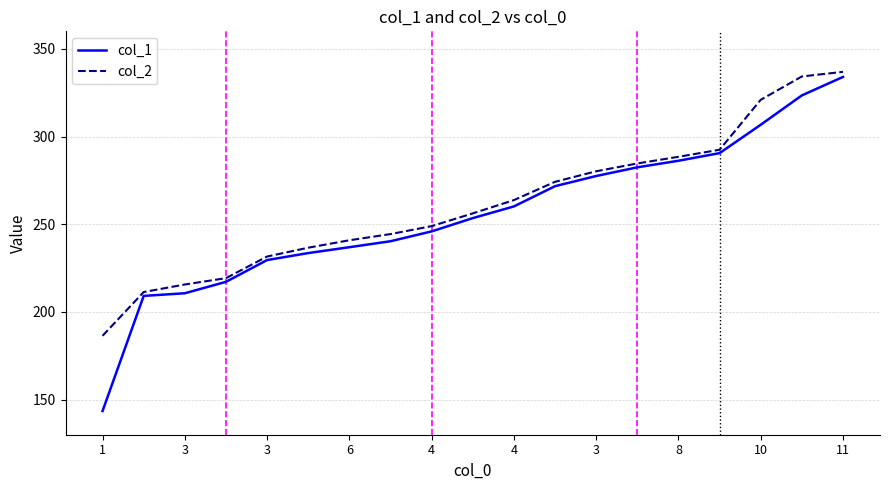

What is the minimum value for col_2?

186.4